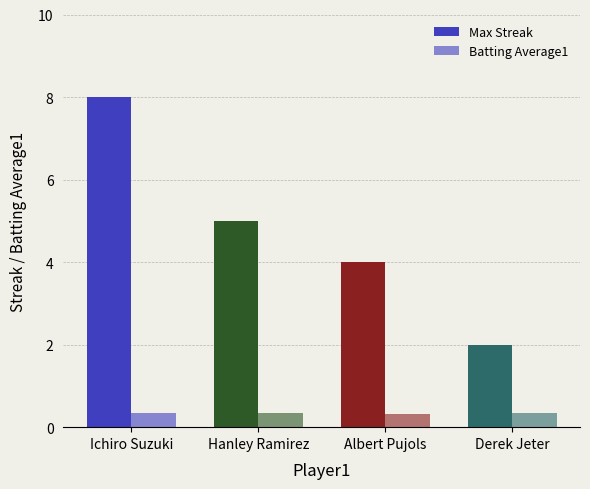

Which label corresponds to the largest value in the chart?

Ichiro Suzuki